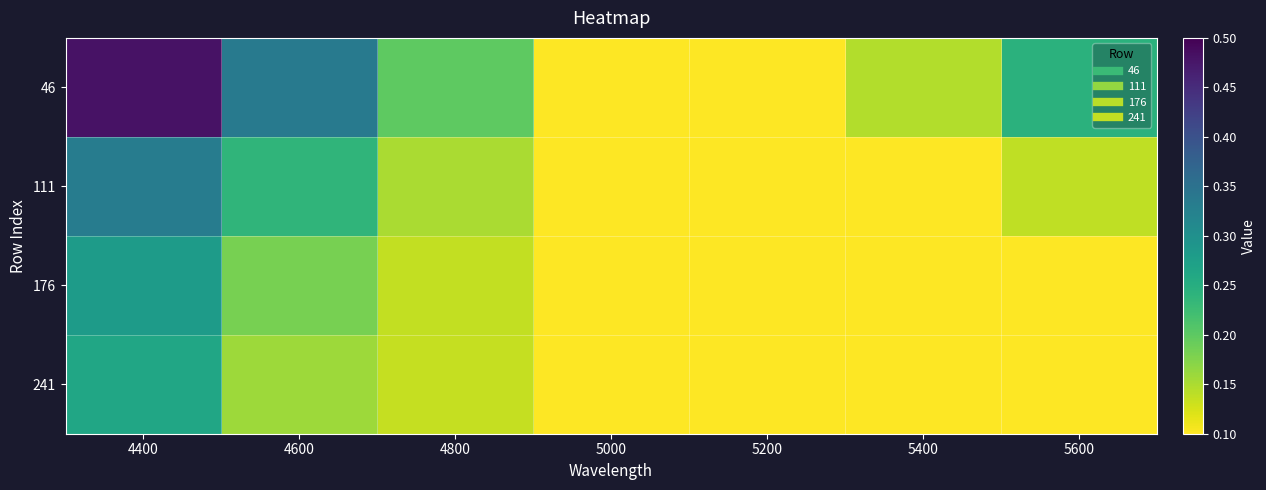

At which category does the chart reach its peak across all series?

4400